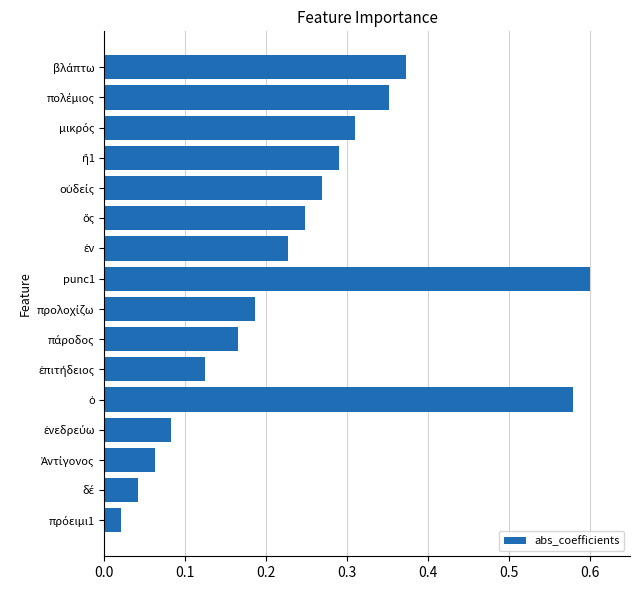

Count the number of categories in the chart.

16